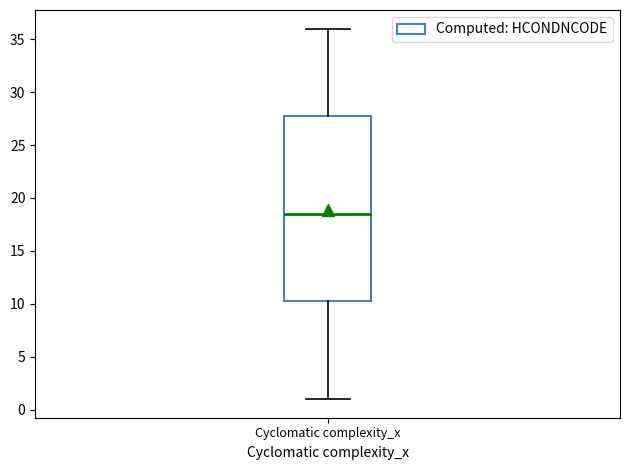

Read this box plot against the y-axis: the position of the median line, the range covered by the box, and the ends of both whiskers. The values are not printed on the chart, so give them approximately, as read against the axis.

median 18.5, box 10.5 to 28.0, whiskers 1.0 to 36.0